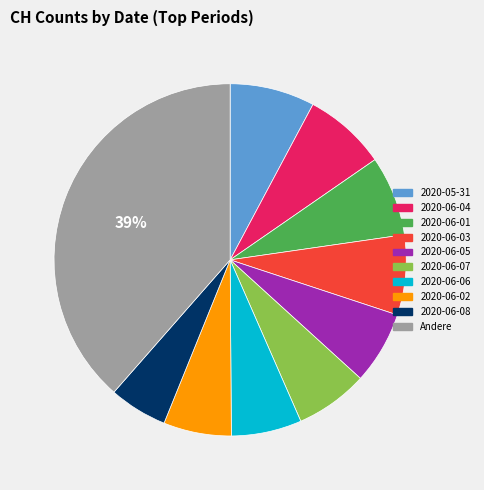

To the nearest percent, what is the average slice percentage?

10%